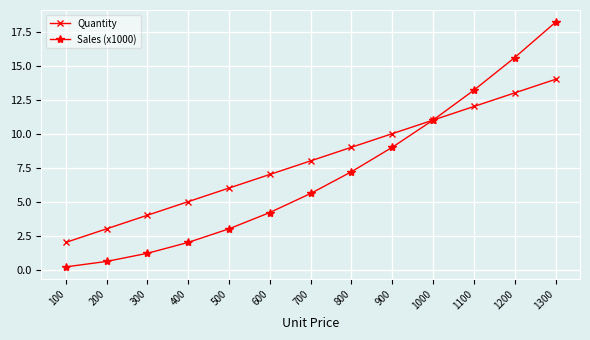

Does the chart have visible grid lines?

Yes